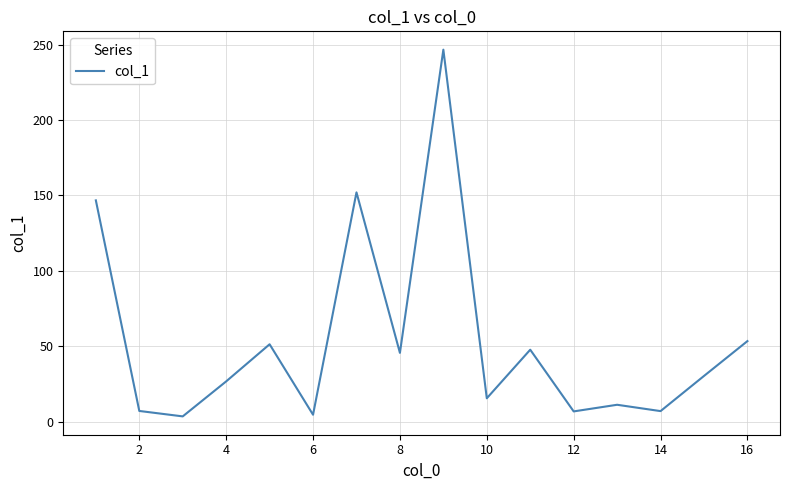

What is the greatest value displayed?

246.6